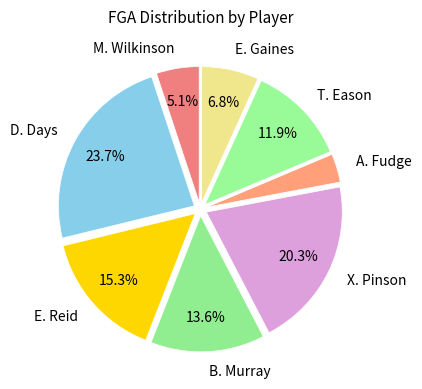

True or false: D. Days accounts for 24% of the total.

True